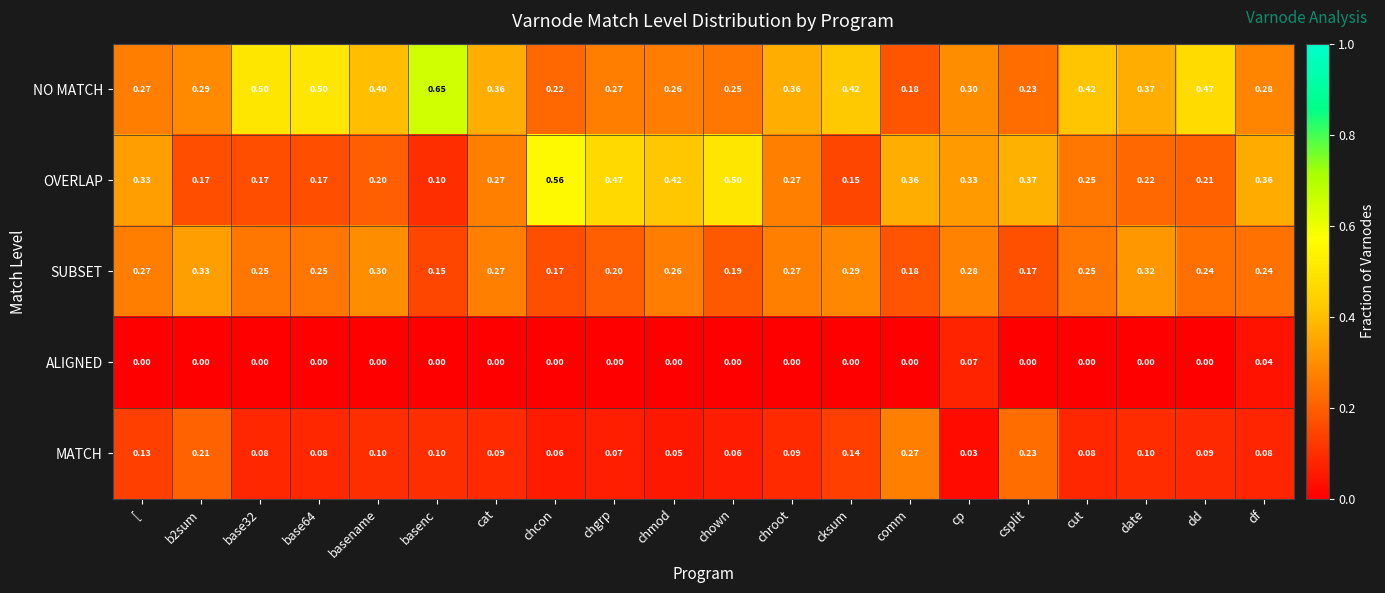

Which series has the largest total across all categories?

NO MATCH